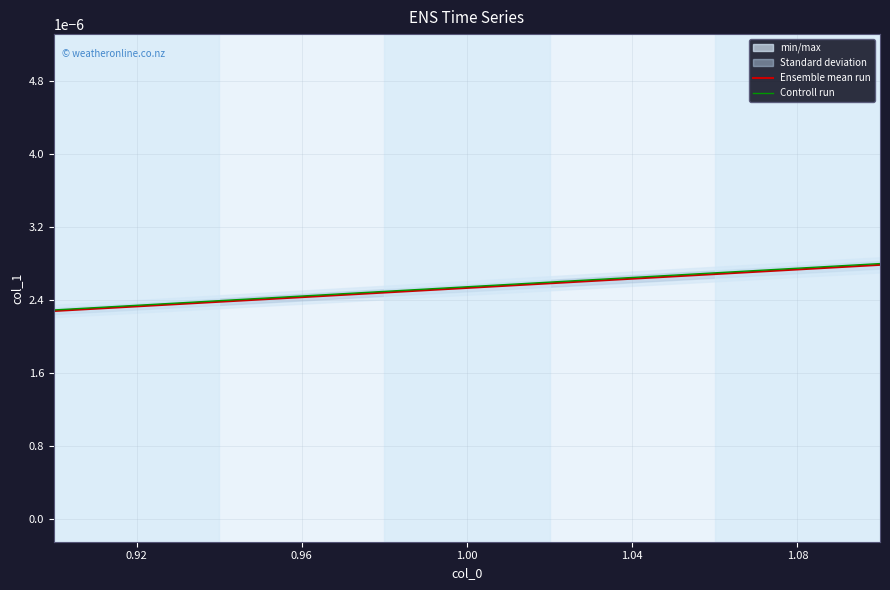

Which series has the largest total across all categories?

Controll run